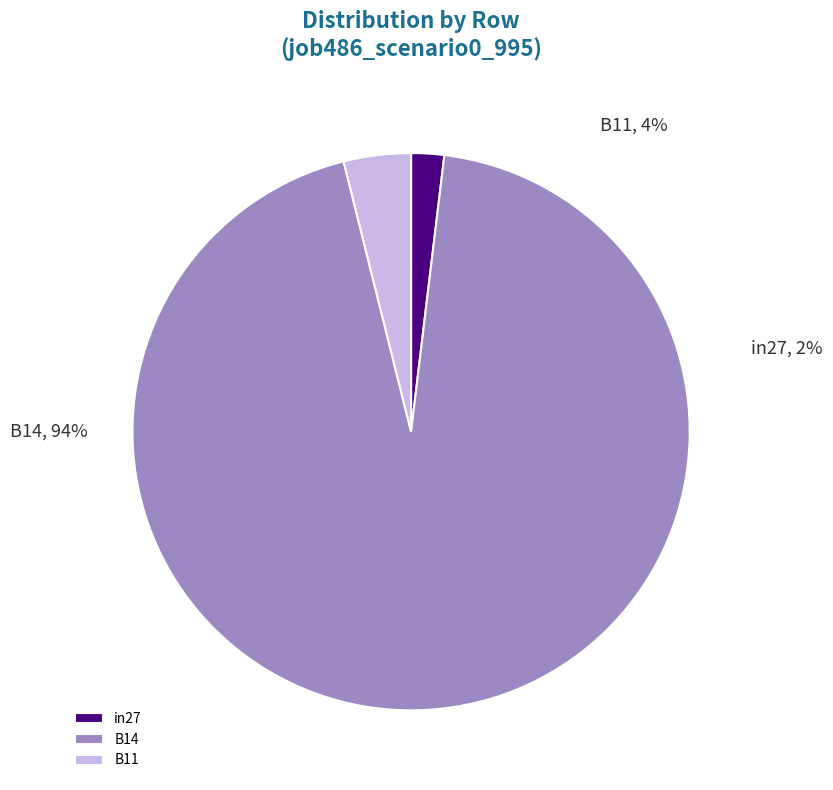

To the nearest percent, what portion does in27 represent?

2%